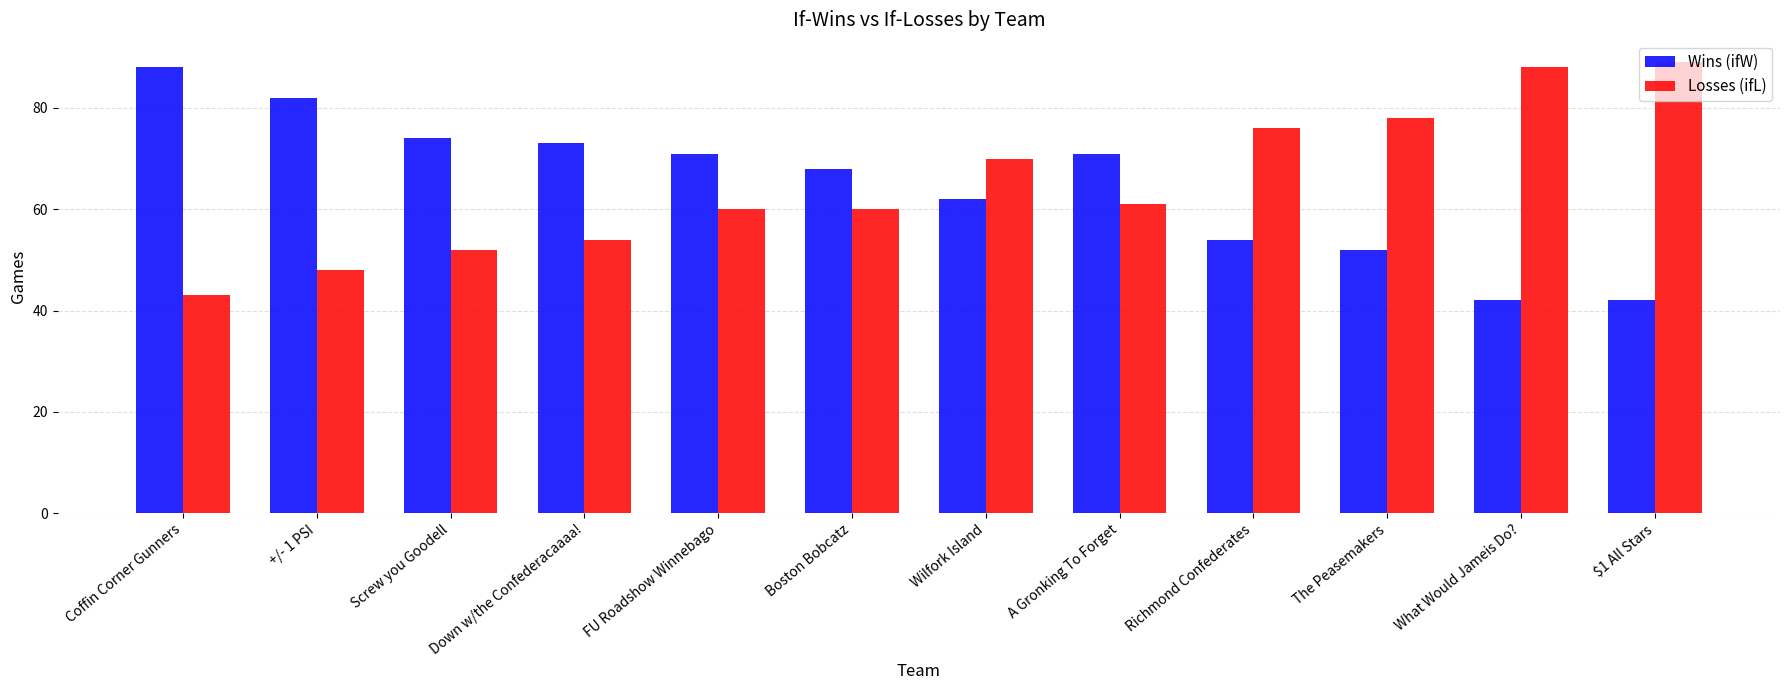

Count the number of categories in the chart.

12